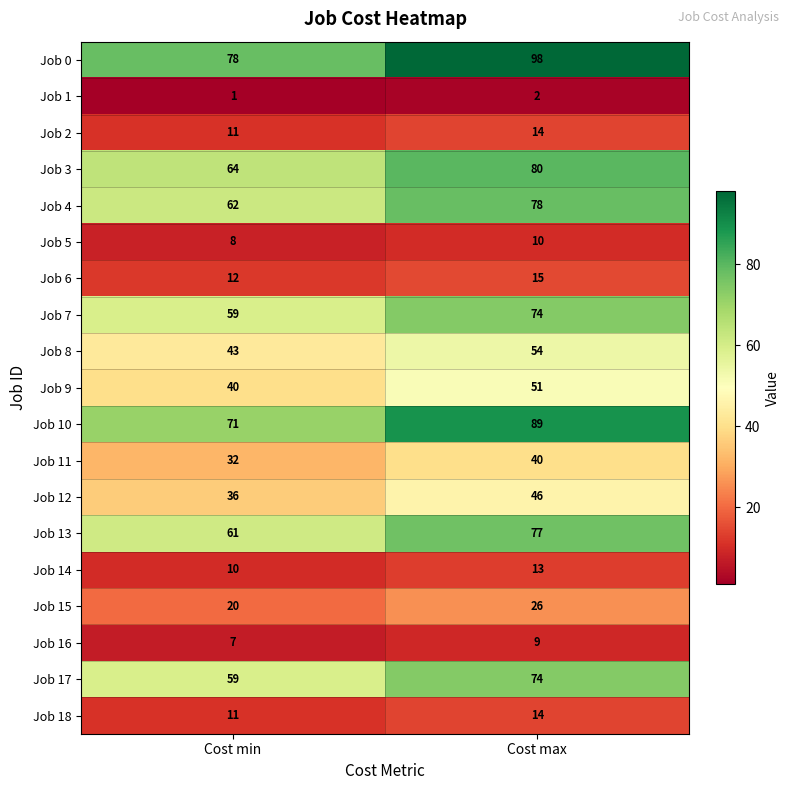

How many data points does each series have?

2